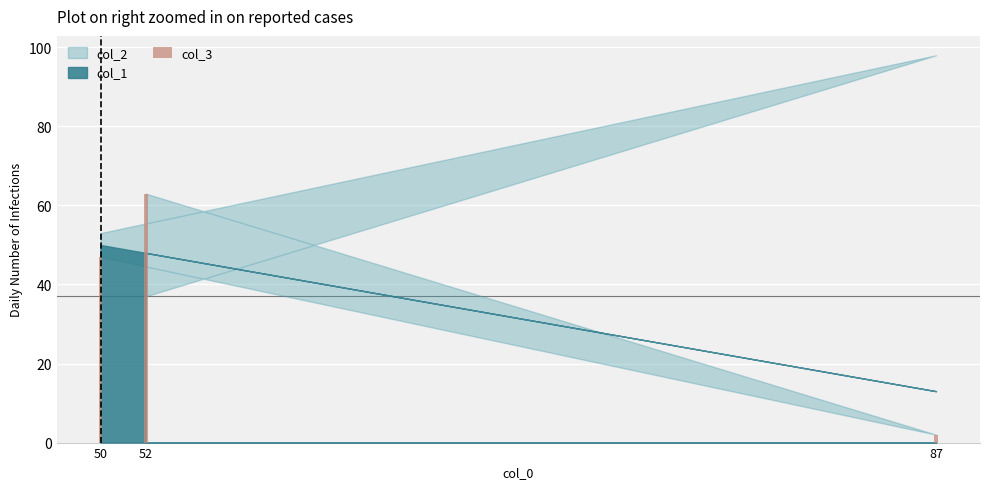

How many data points are less than 47?

1